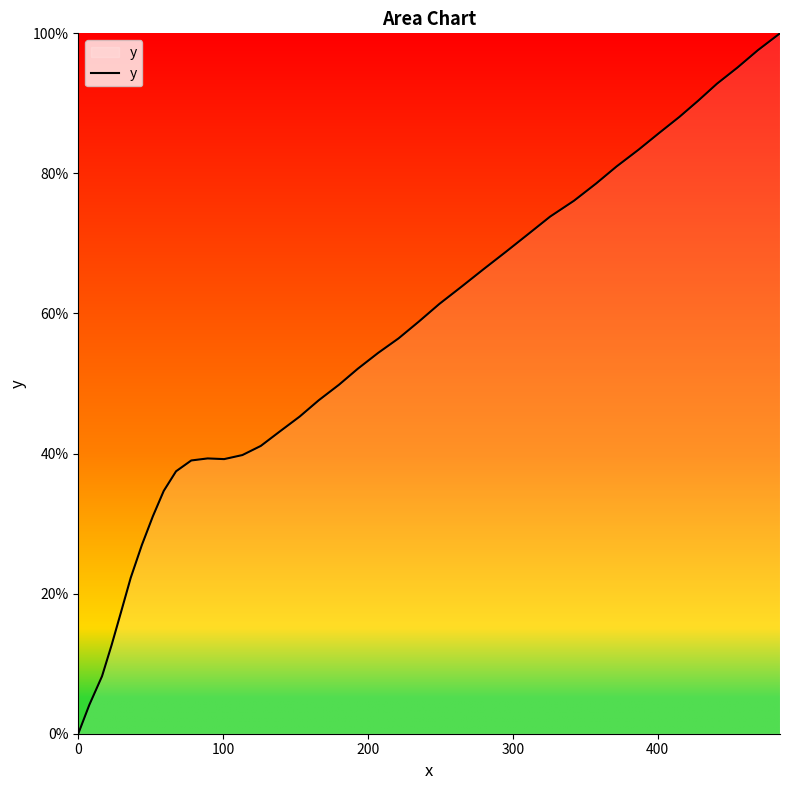

What is the greatest value displayed?

100.0